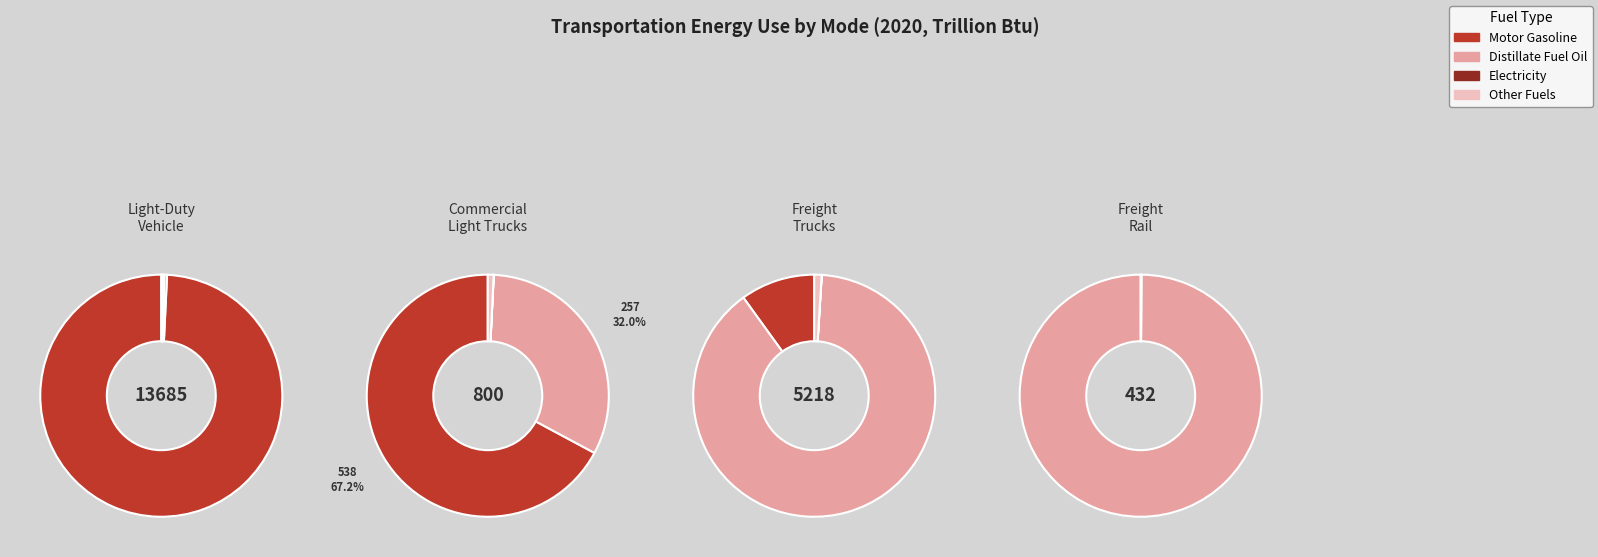

Rank the series by their maximum value, from highest to lowest.

Motor Gasoline, Distillate Fuel Oil, Other Fuels, Electricity